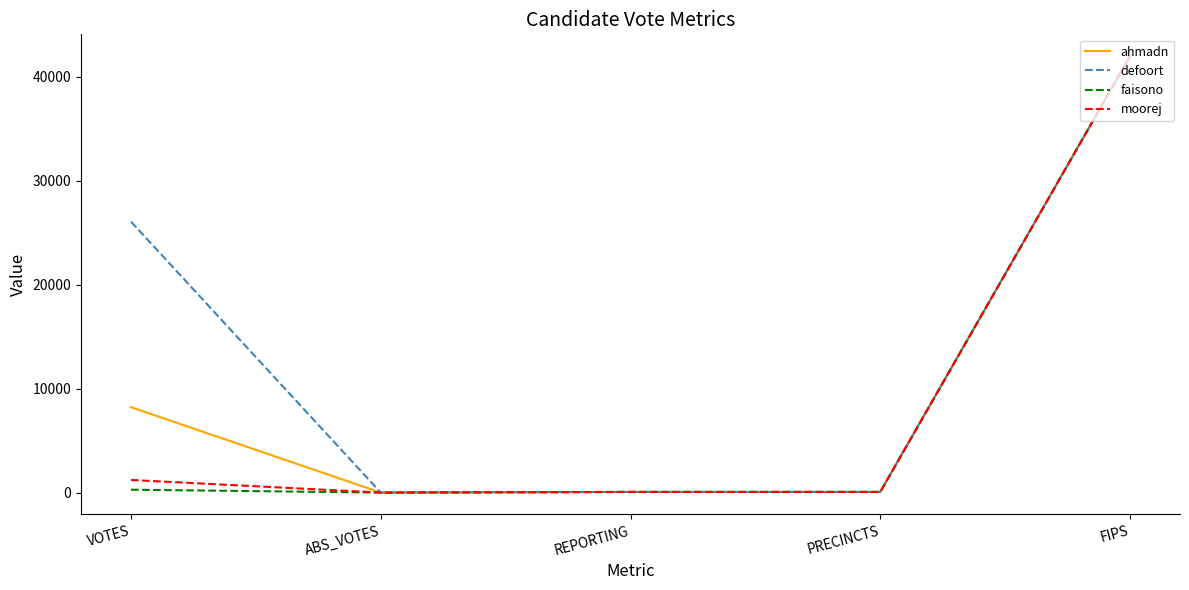

At which category is the sum across all series the highest?

FIPS